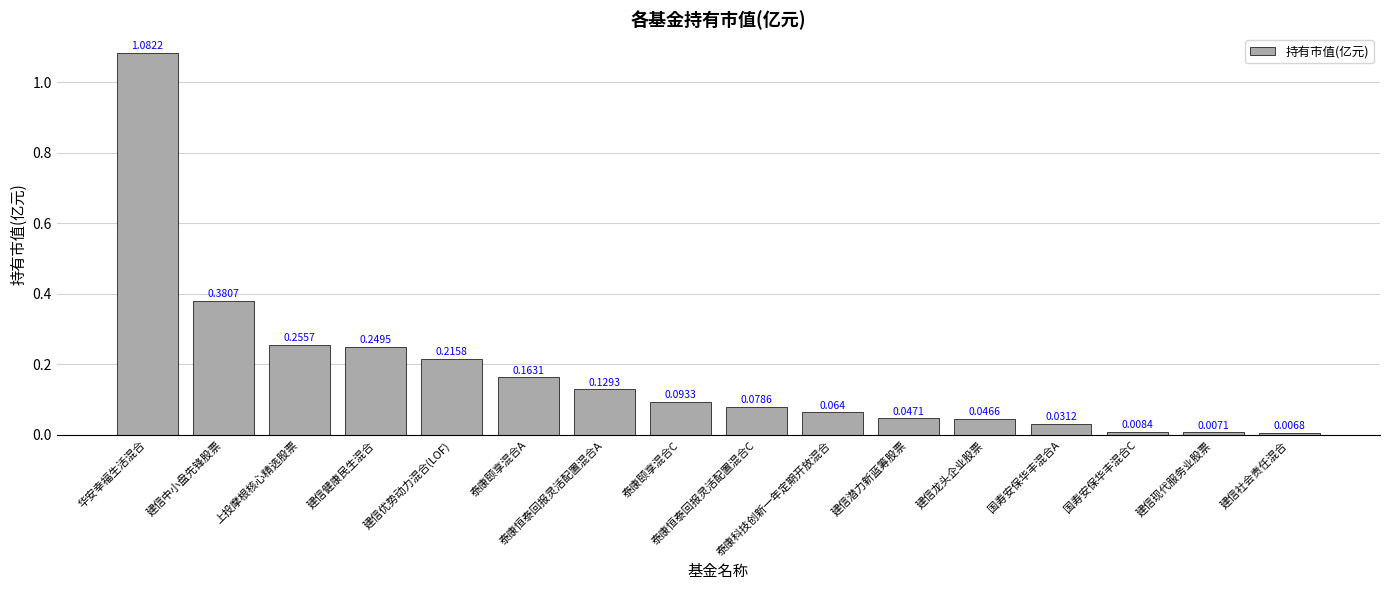

The value at 泰康恒泰回报灵活配置混合A is 0.1. True or false?

True